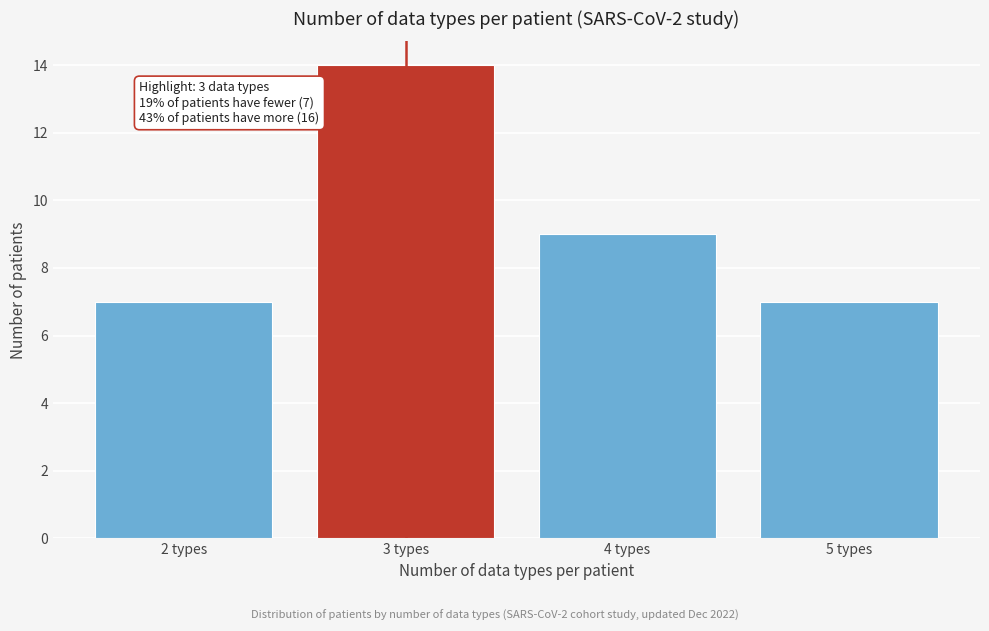

Reading left to right, extract all data points from this chart.

7	14	9	7